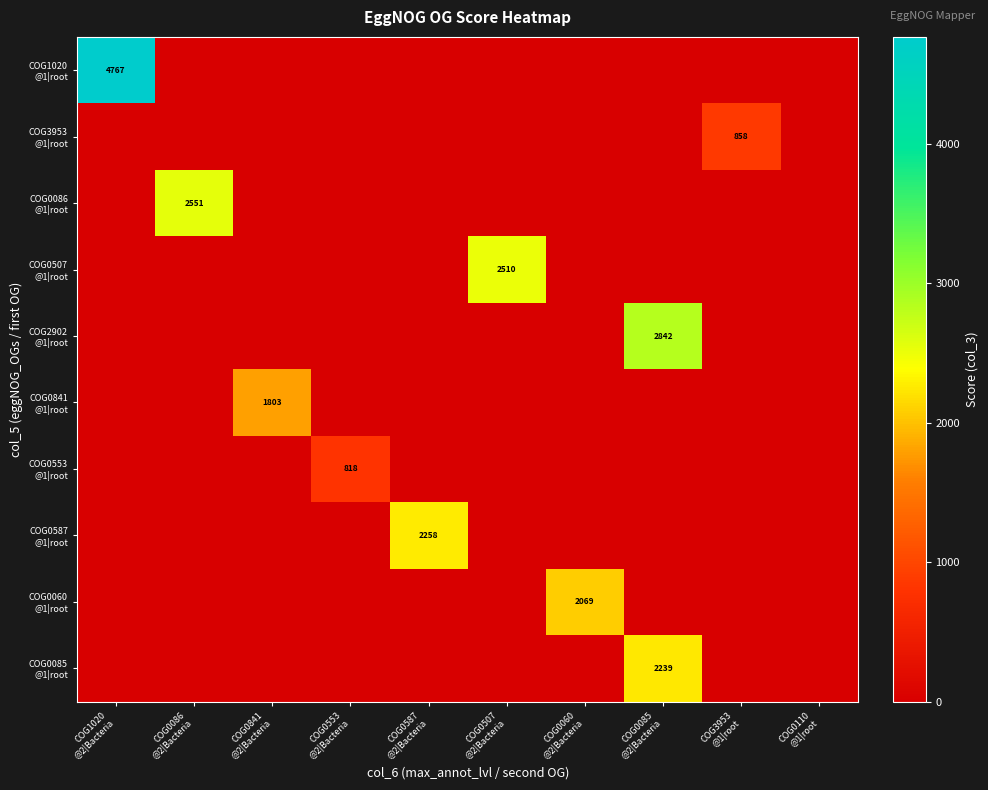

What is the spread (max minus min) of values at COG0841
@2|Bacteria?

1803